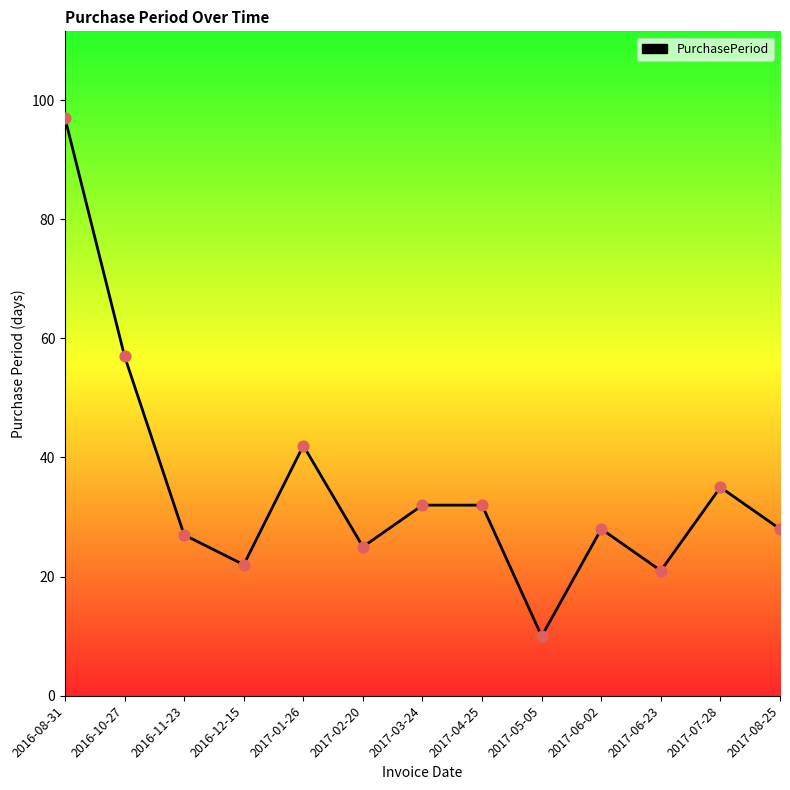

What is the ratio of the value at 2017-06-23 to the value at 2016-10-27?

0.4